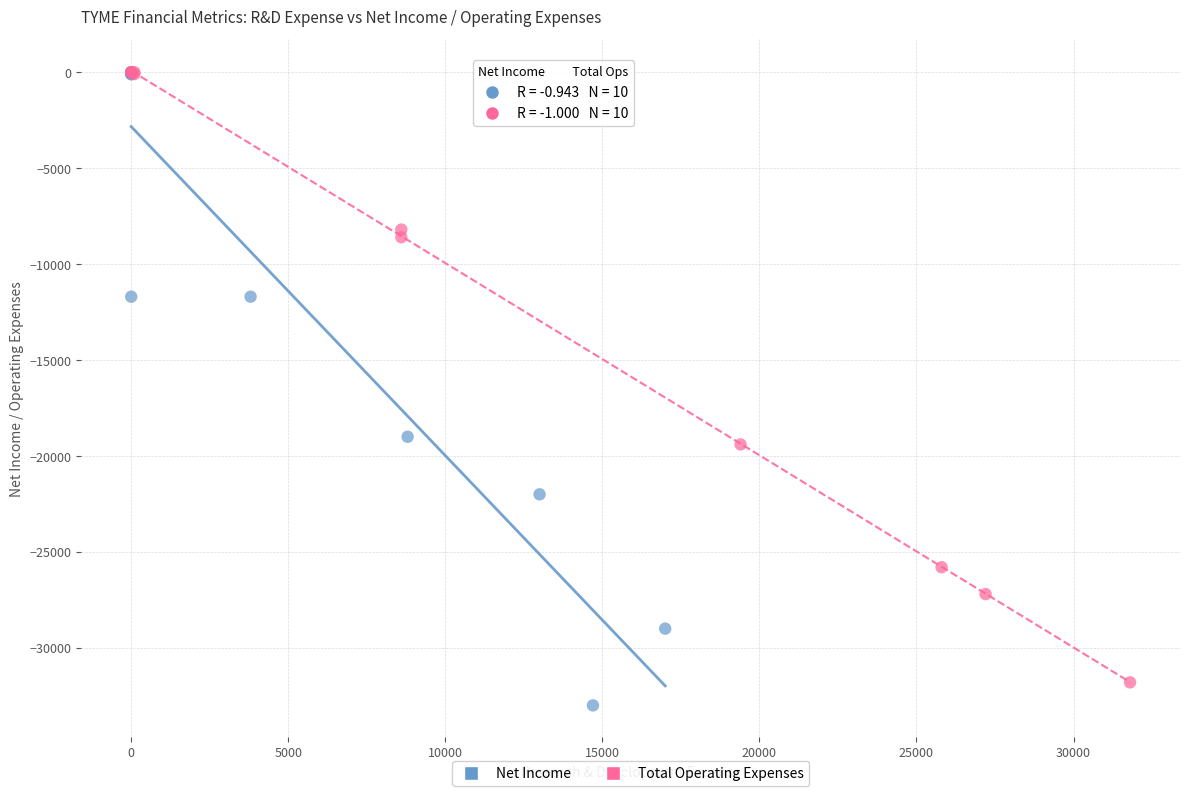

Which series has the largest Y range (max minus min)?

Net Income